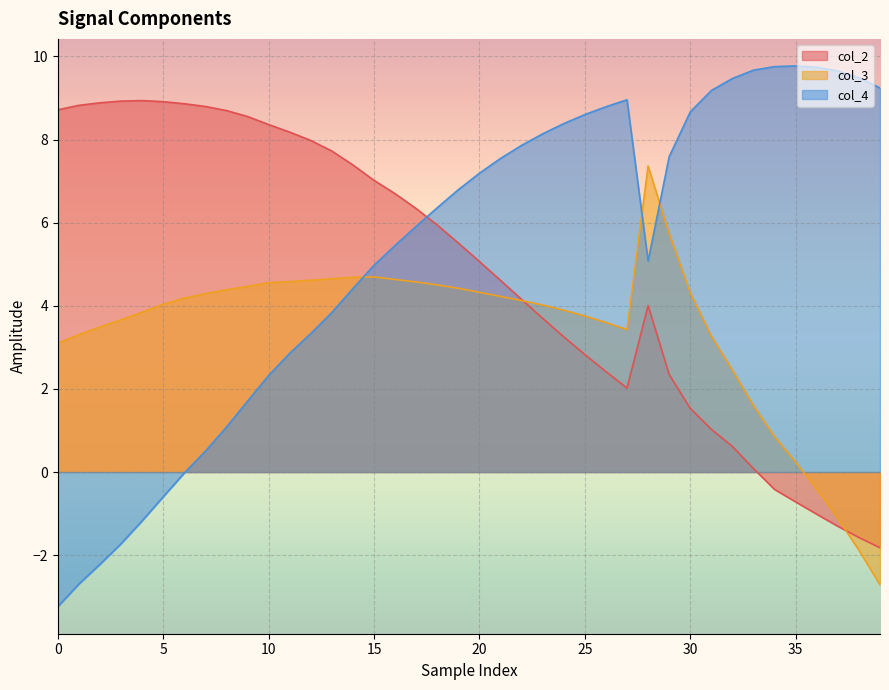

What is the highest value of the col_2 series?

8.9